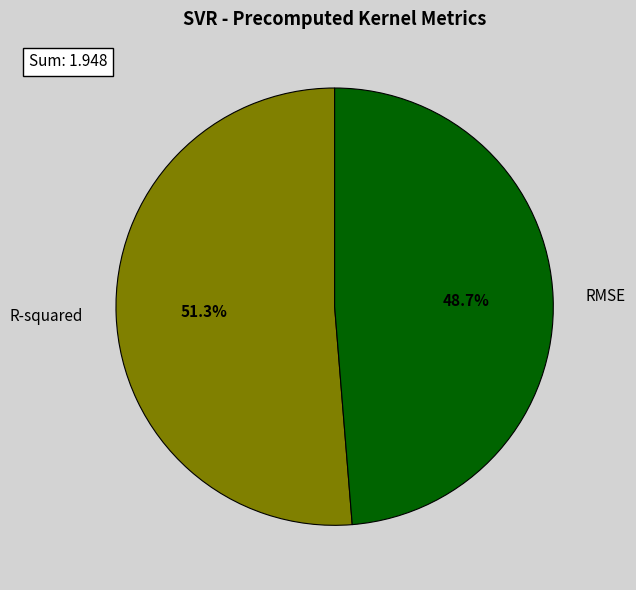

To the nearest percent, what is the difference between the R-squared and RMSE slice percentages?

3%